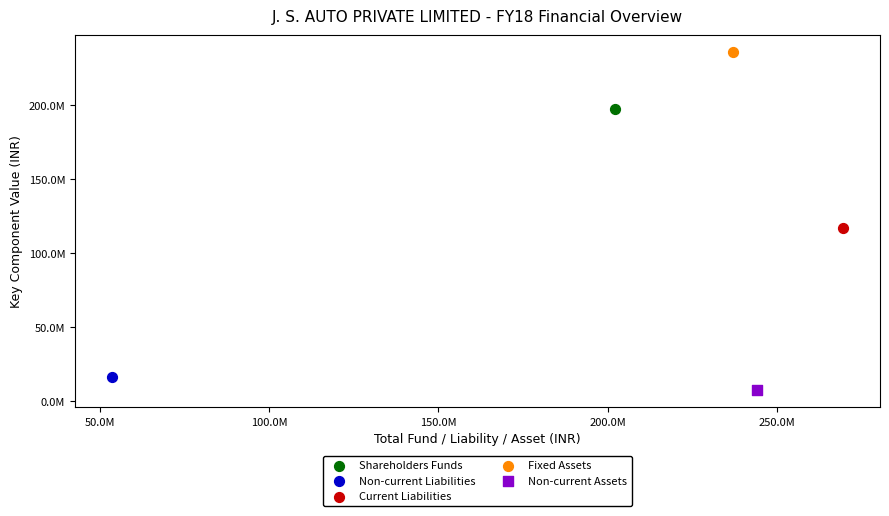

What are all the series names shown in the legend?

Shareholders Funds, Non-current Liabilities, Current Liabilities, Fixed Assets, Non-current Assets